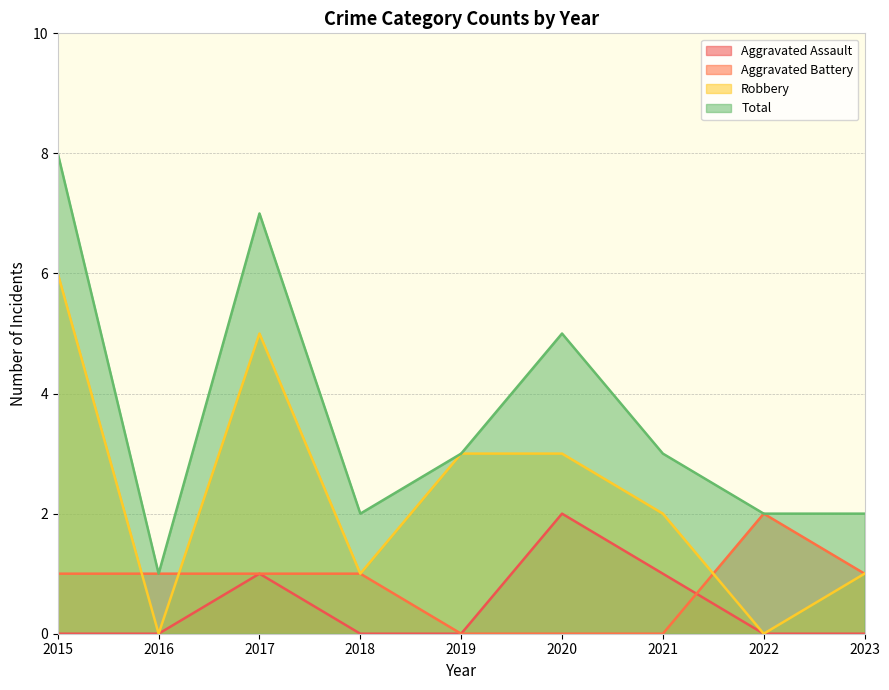

What is the spread (max minus min) of values at 2021?

3